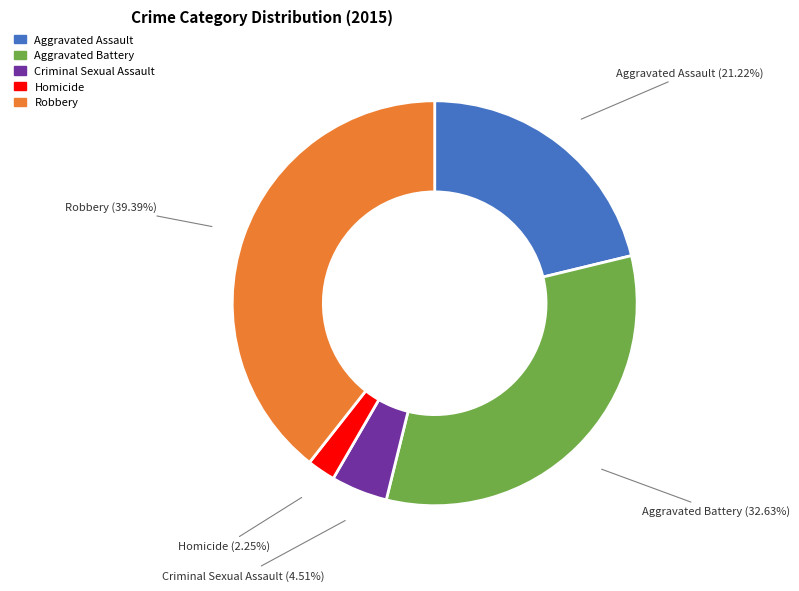

The Robbery slice represents 53% of the pie. True or false?

False